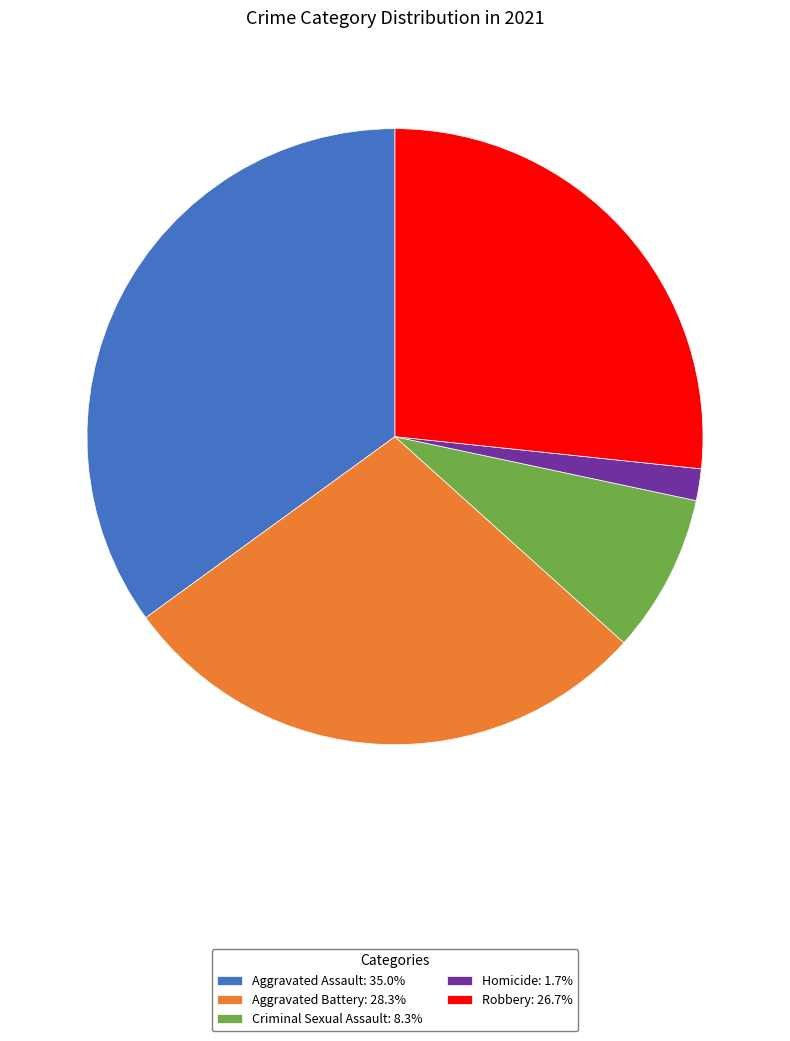

Is it true that Aggravated Assault is 35% of the pie?

True